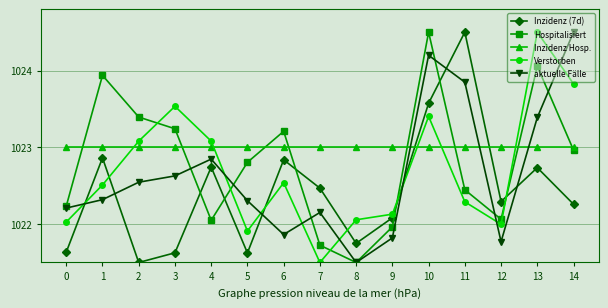

The aktuelle Fälle series shows 1023.8 at 11. True or false?

True